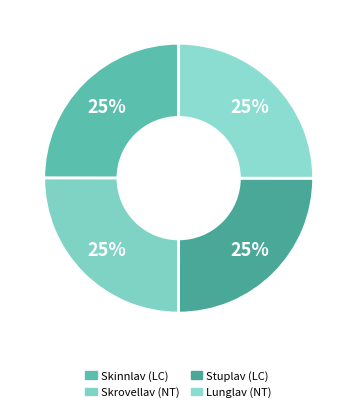

Between Lunglav (NT) and Skrovellav (NT), which is larger?

Skrovellav (NT)